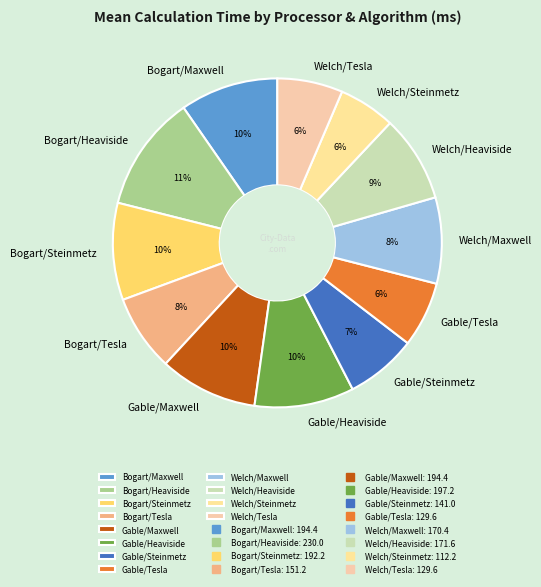

True or false: Gable/Maxwell accounts for 1% of the total.

False